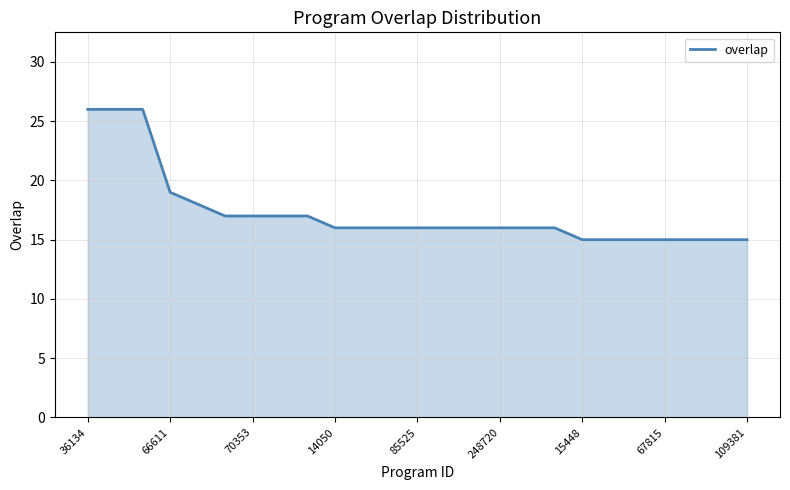

How many categories are shown in the chart?

25